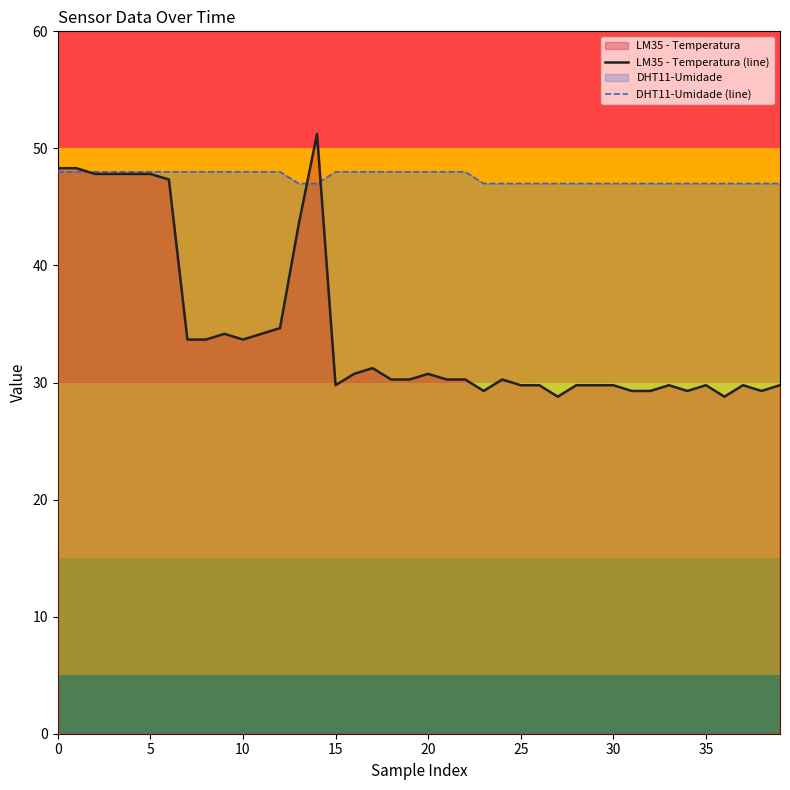

Is it true that DHT11-Umidade (line) equals 48.0 at 12?

True